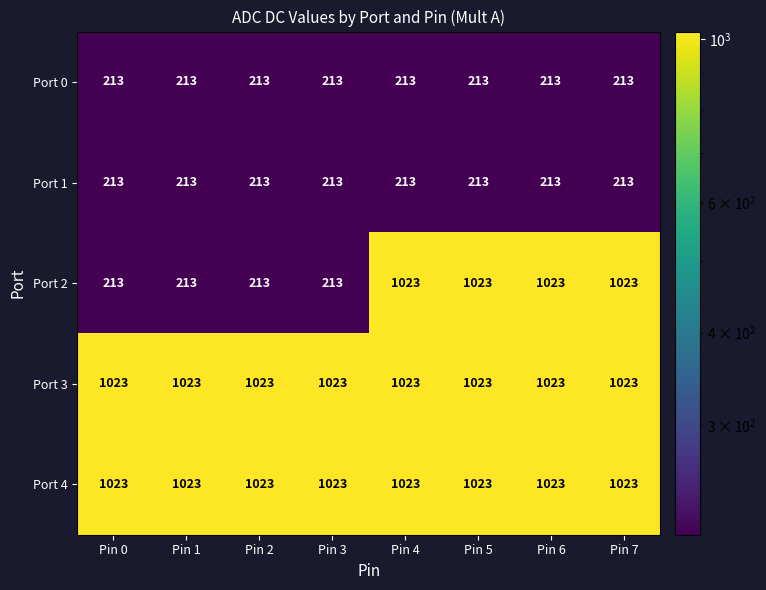

What is the difference between the Port 2 values at Pin 2 and Pin 6?

810